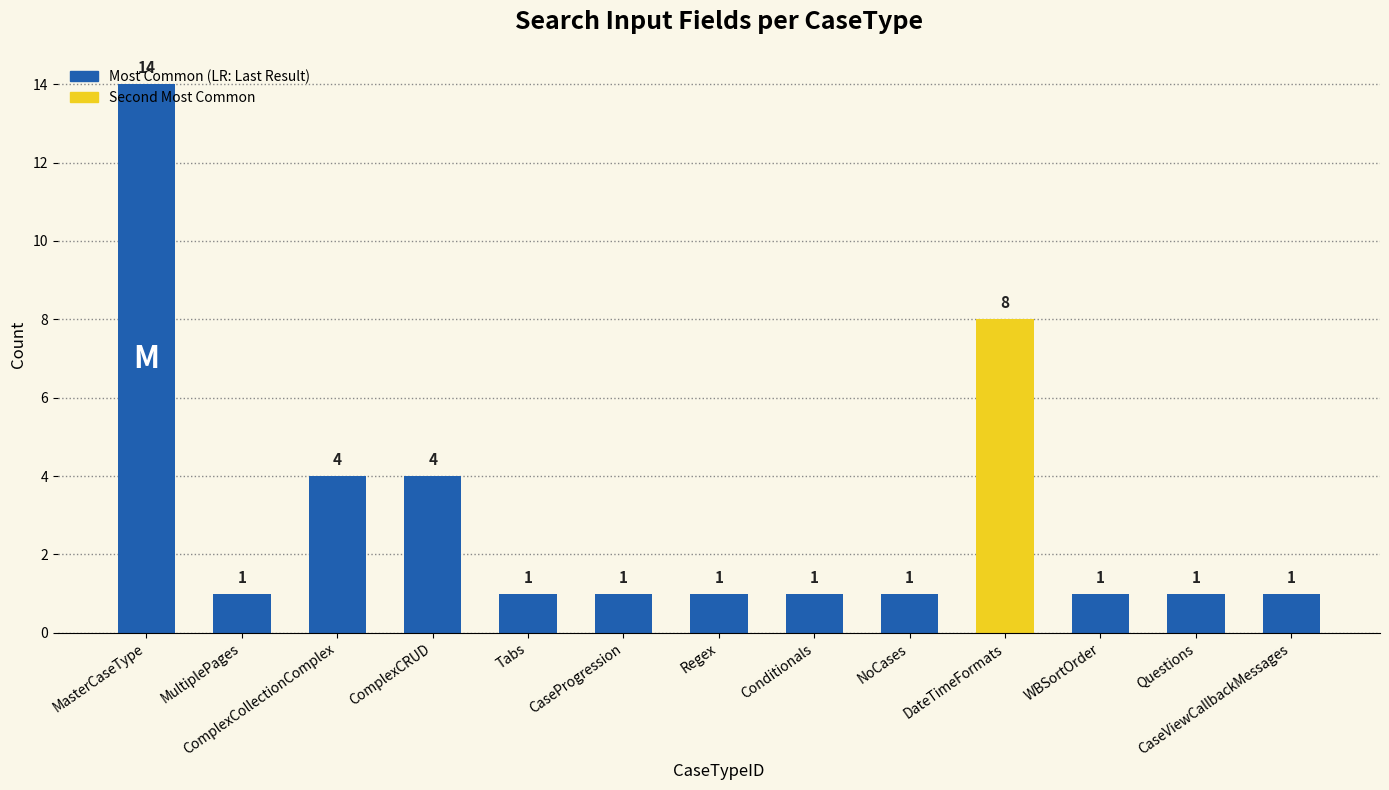

What is the difference between the maximum and minimum values?

13